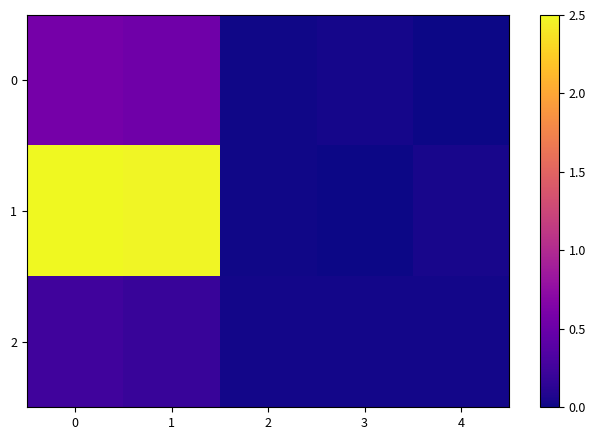

Rank the series by their maximum value, from highest to lowest.

1, 0, 2